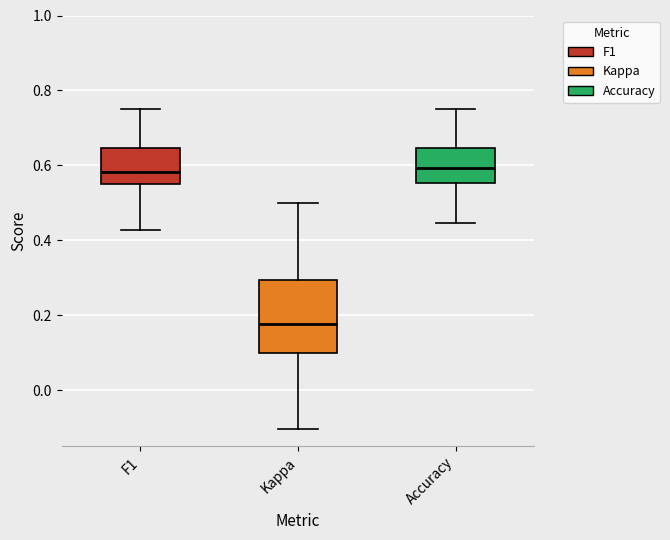

Comparing the boxes themselves (not the whiskers), which one is the tallest?

Kappa